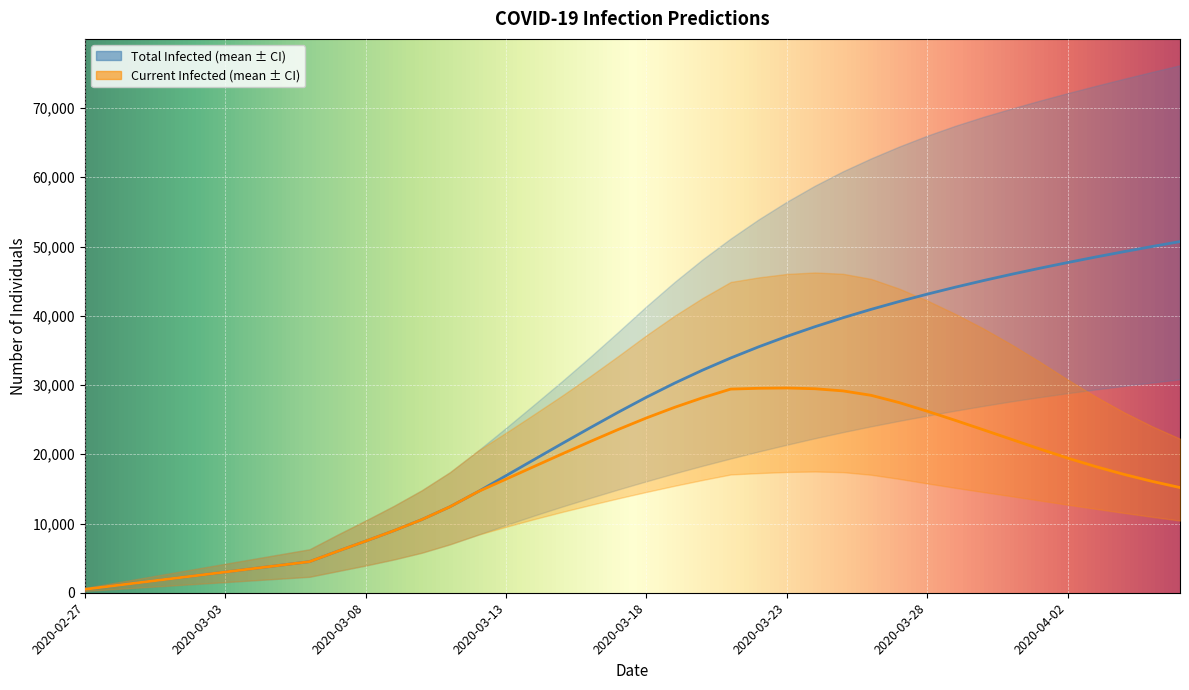

What is the label of the 6th point from the left?

2020-03-03